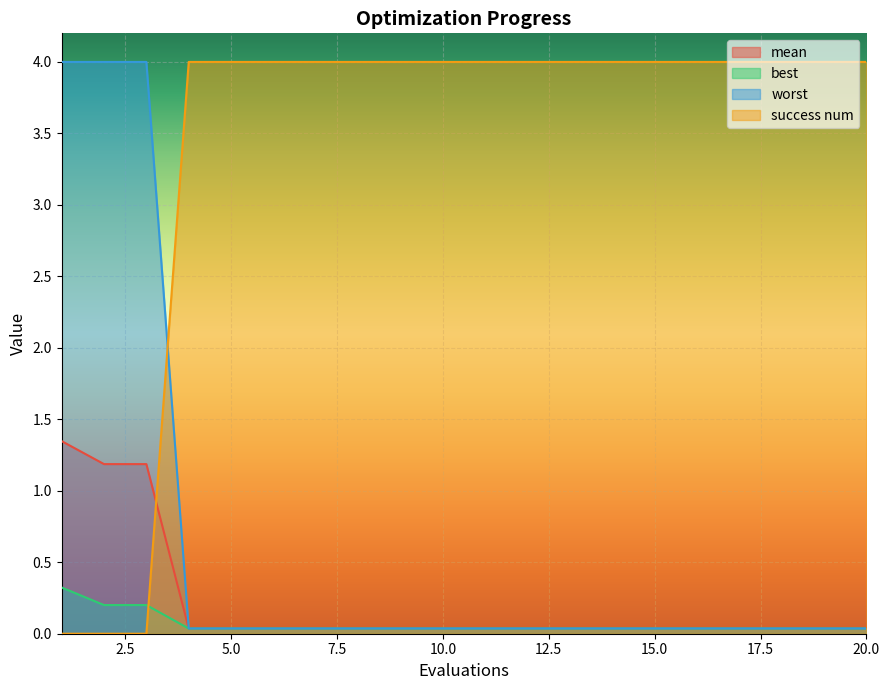

How many lines are shown in the chart?

4